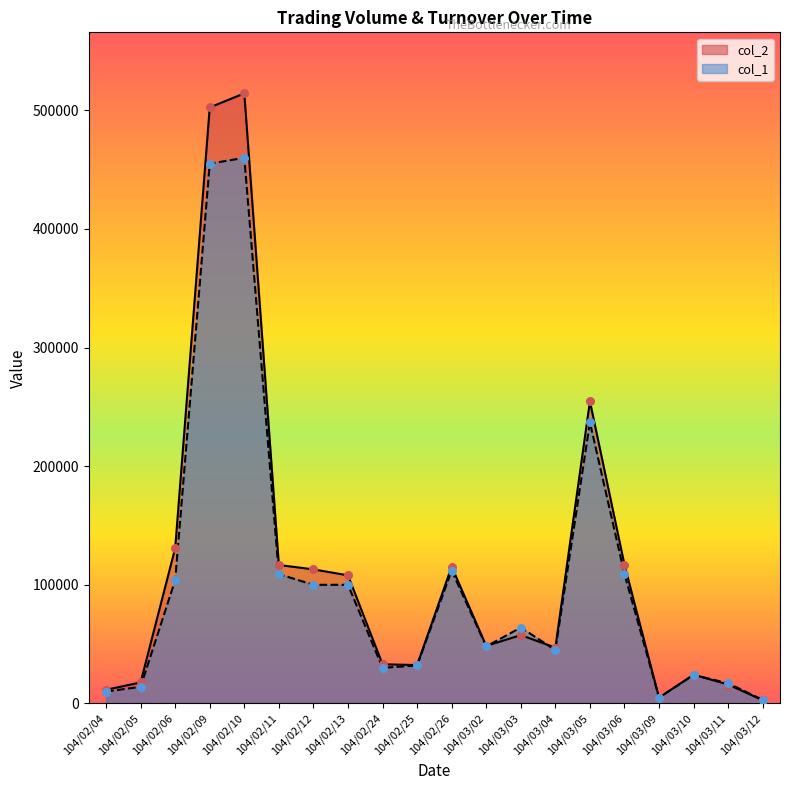

Is the value of col_1 at 104/03/06 greater than the value of col_2 at 104/02/13?

Yes